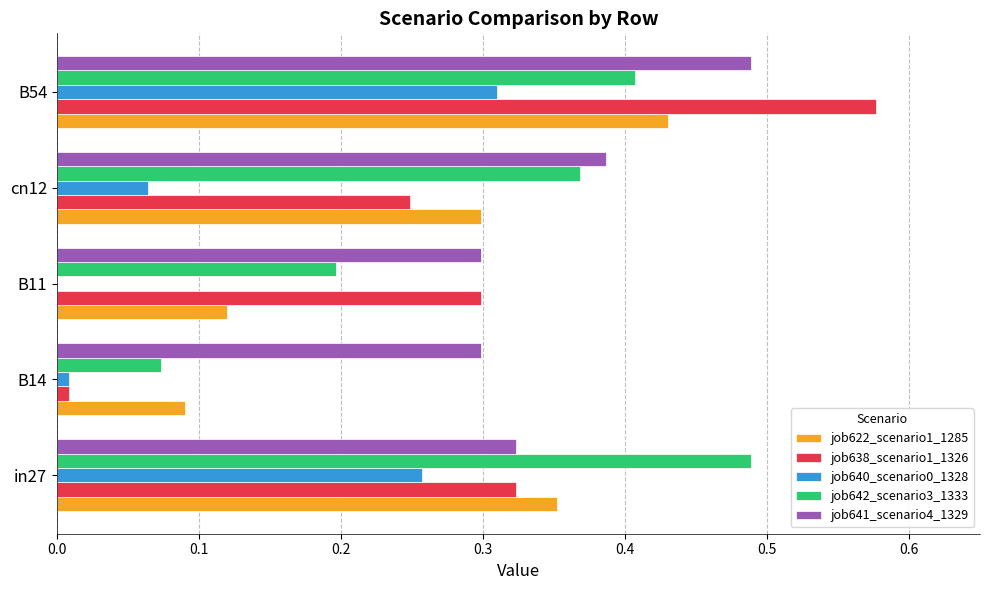

True or false: job642_scenario3_1333 has a value of 0.3 at in27.

False